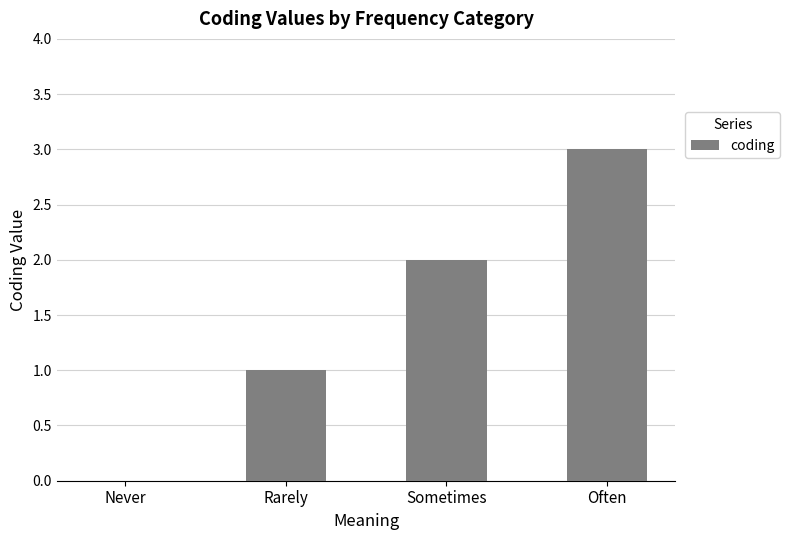

Are the bars grouped side by side (vs. stacked)?

No